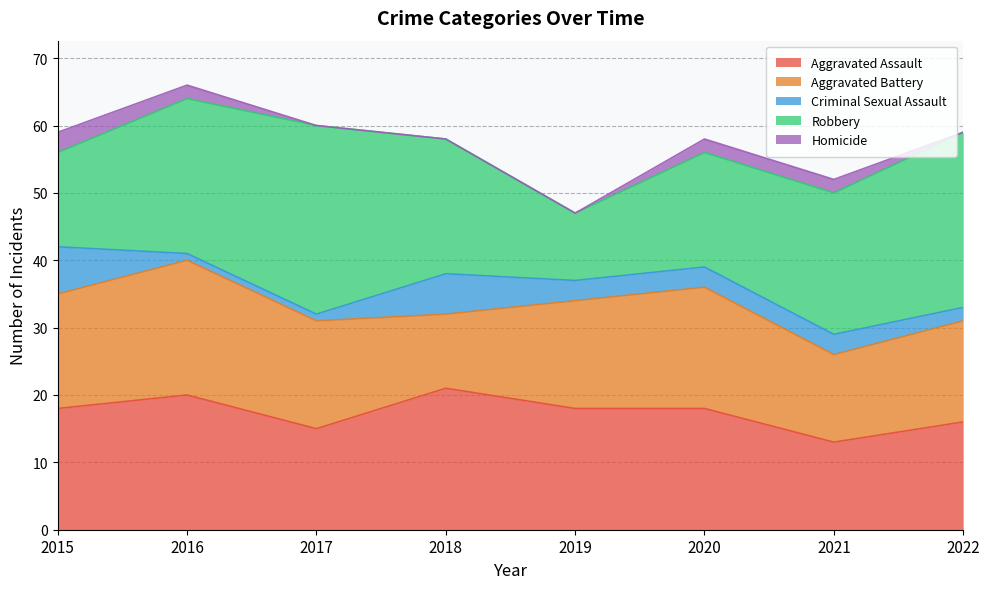

What are all the series names shown in the legend?

Aggravated Assault, Aggravated Battery, Criminal Sexual Assault, Robbery, Homicide